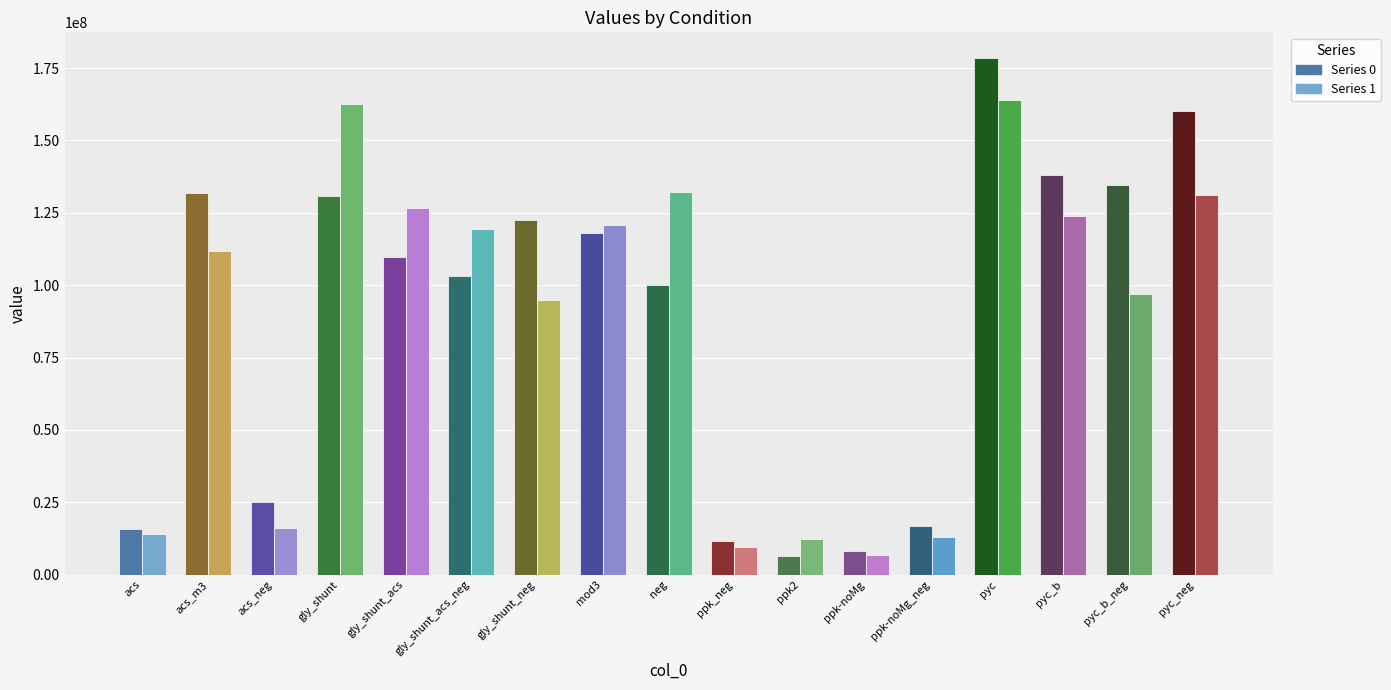

What is the spread (max minus min) of values at neg?

32153757.7